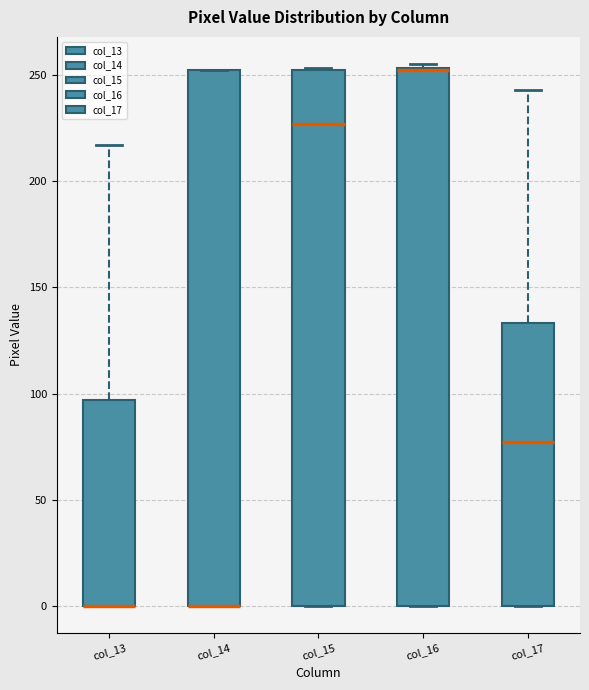

Where is the upper edge of the box for col_16 on the y-axis? The values are not printed on the chart, so give them approximately, as read against the axis.

255